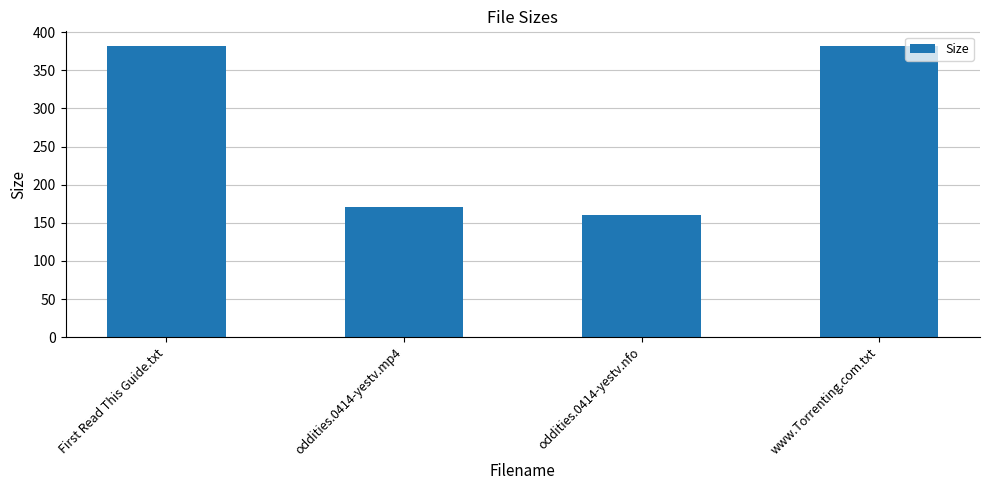

Is it true that the value at First Read This Guide.txt is 672.1?

False